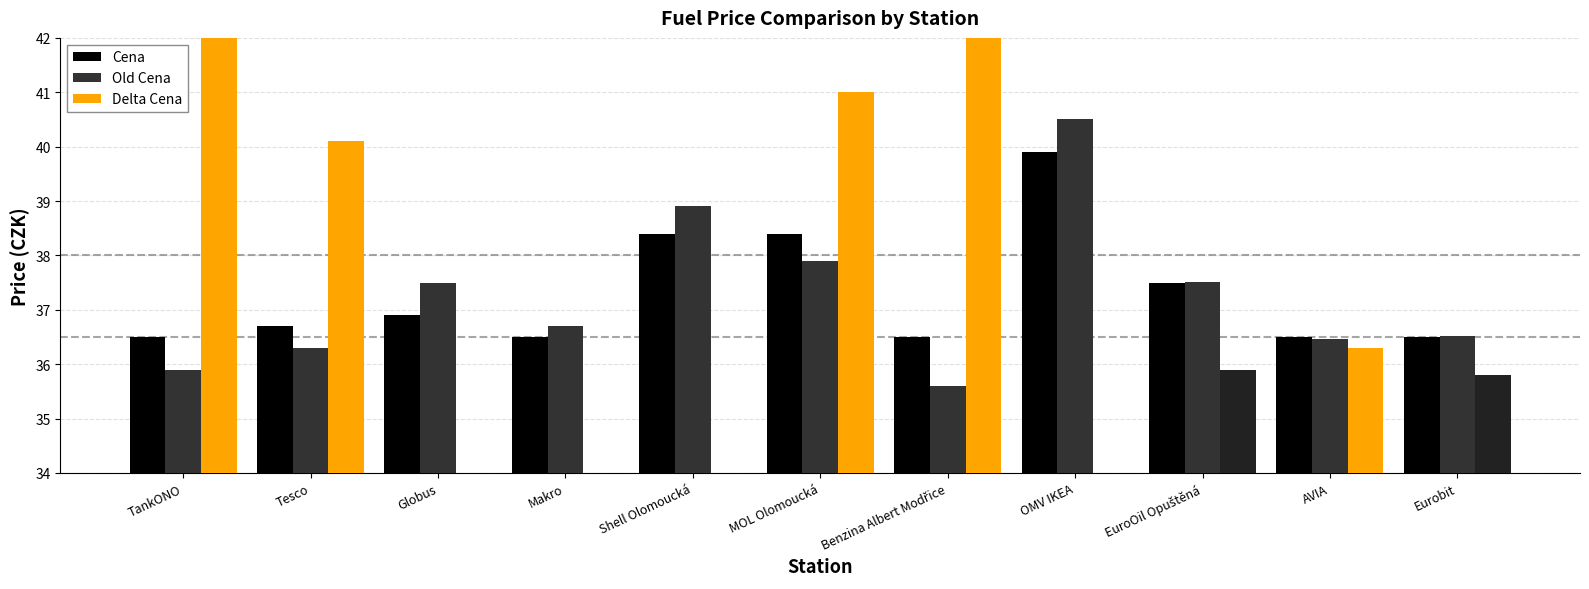

What is the highest value of the Cena series?

39.9